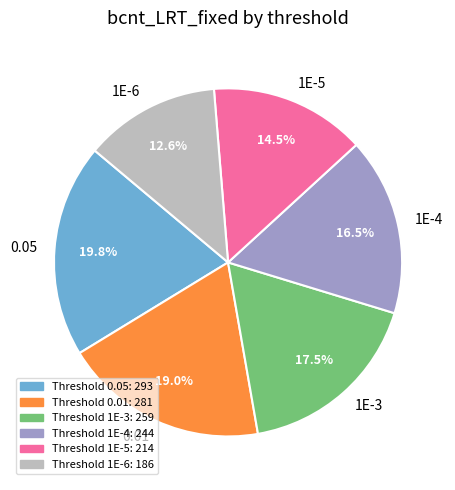

Which slice is the largest?

0.05